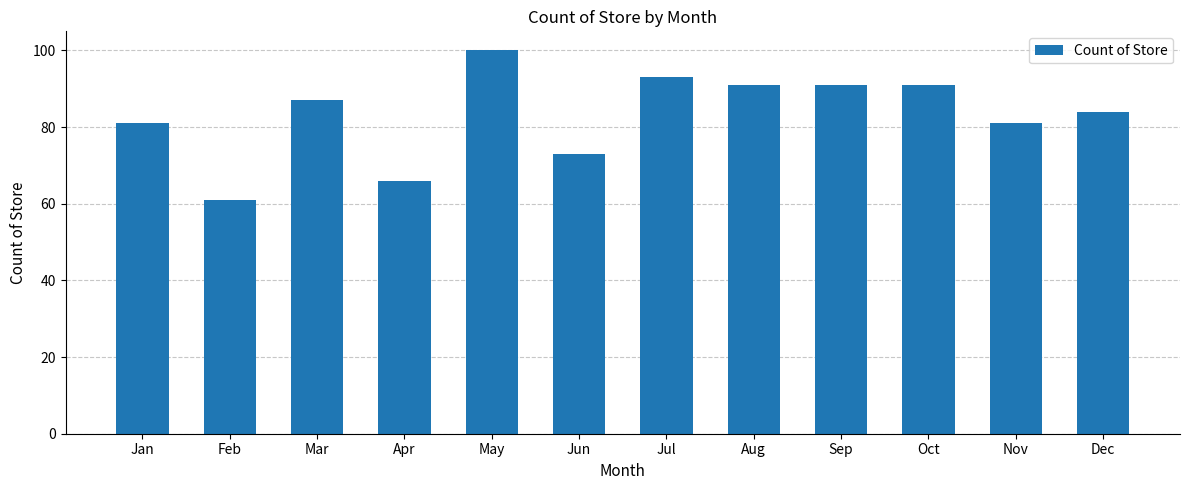

Which category has the highest value across all series?

May